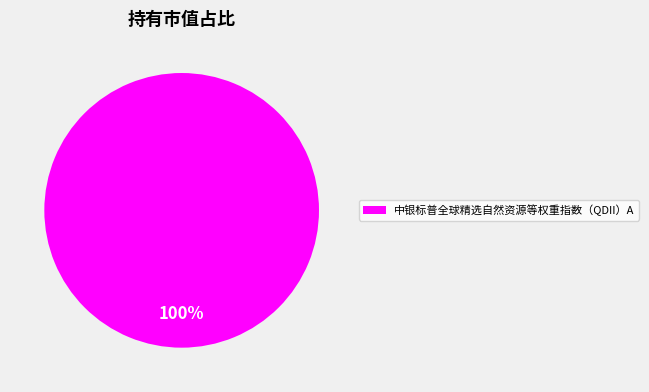

Which category accounts for the majority?

中银标普全球精选自然资源等权重指数（QDII）A